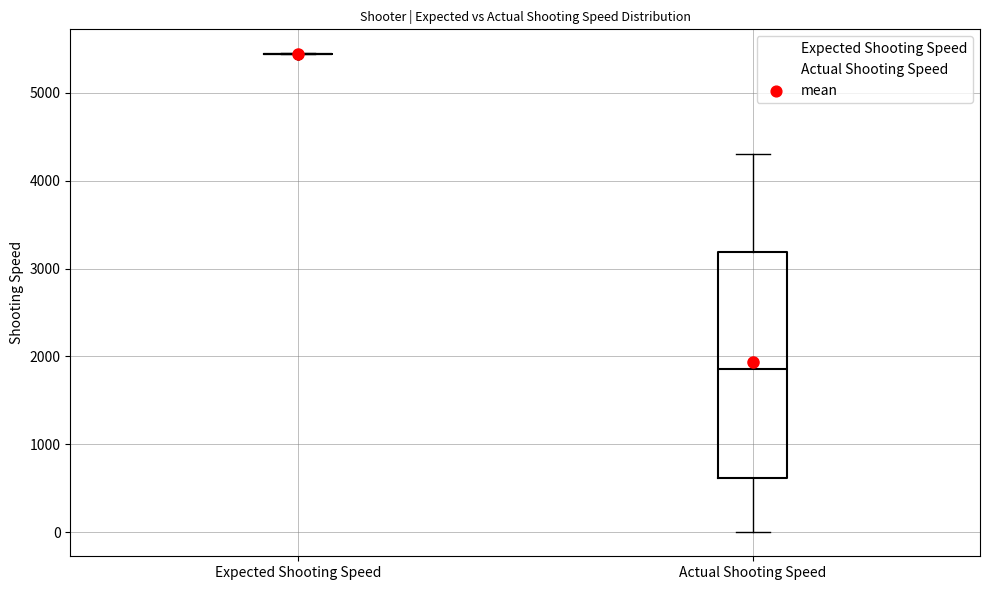

Where is the lower edge of the box for Actual Shooting Speed on the y-axis? The values are not printed on the chart, so give them approximately, as read against the axis.

600